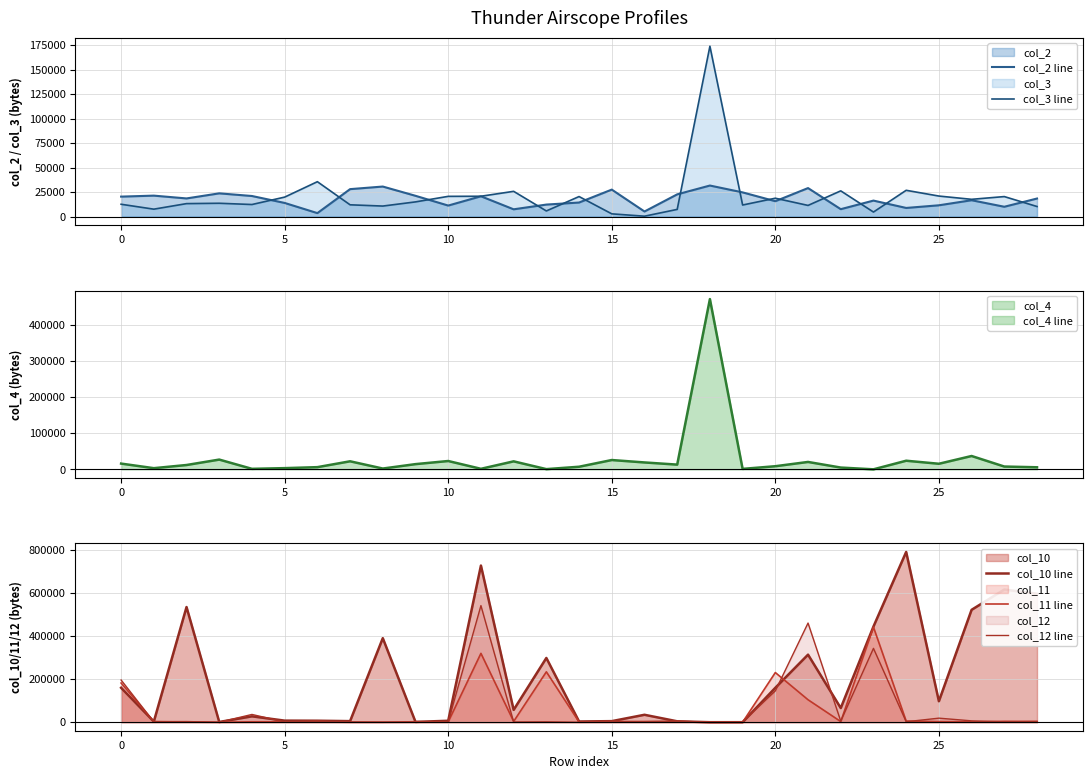

The col_11 line series shows 230230 at 20. True or false?

True